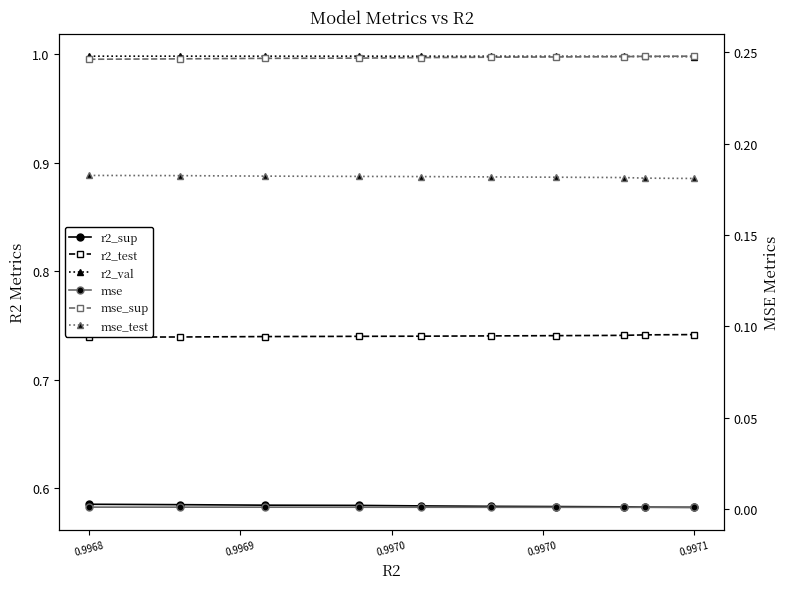

Reading left to right, extract all data points from this chart.

r2_sup: 0.6	0.6	0.6	0.6	0.6	0.6	0.6	0.6	0.6	0.6
r2_test: 0.7	0.7	0.7	0.7	0.7	0.7	0.7	0.7	0.7	0.7
r2_val: 1.0	1.0	1.0	1.0	1.0	1.0	1.0	1.0	1.0	1.0
mse: 0.0	0.0	0.0	0.0	0.0	0.0	0.0	0.0	0.0	0.0
mse_sup: 0.2	0.2	0.2	0.2	0.2	0.2	0.2	0.2	0.2	0.2
mse_test: 0.2	0.2	0.2	0.2	0.2	0.2	0.2	0.2	0.2	0.2